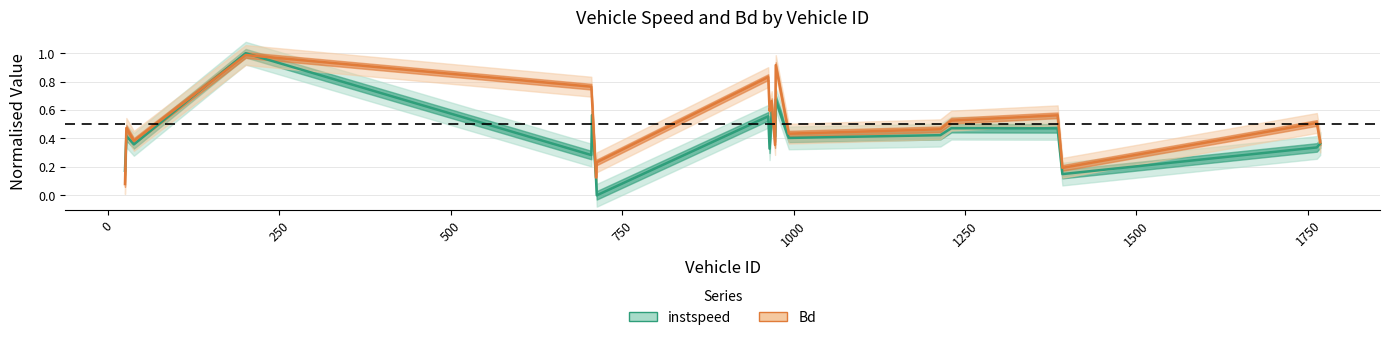

How many intersections are there between Bd and instspeed?

5